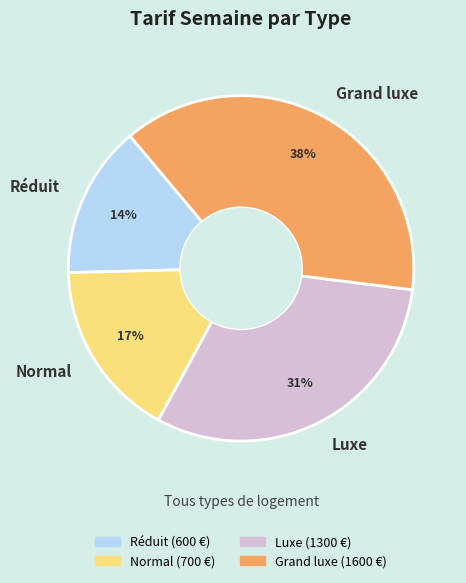

Is there any slice that represents more than half of the pie?

No